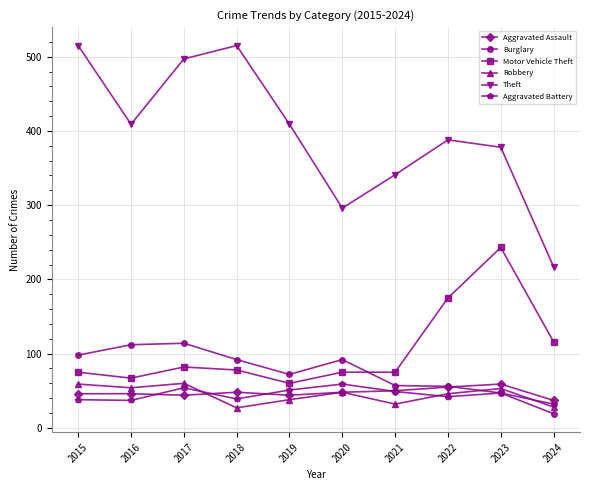

What are all the series names shown in the legend?

Aggravated Assault, Burglary, Motor Vehicle Theft, Robbery, Theft, Aggravated Battery